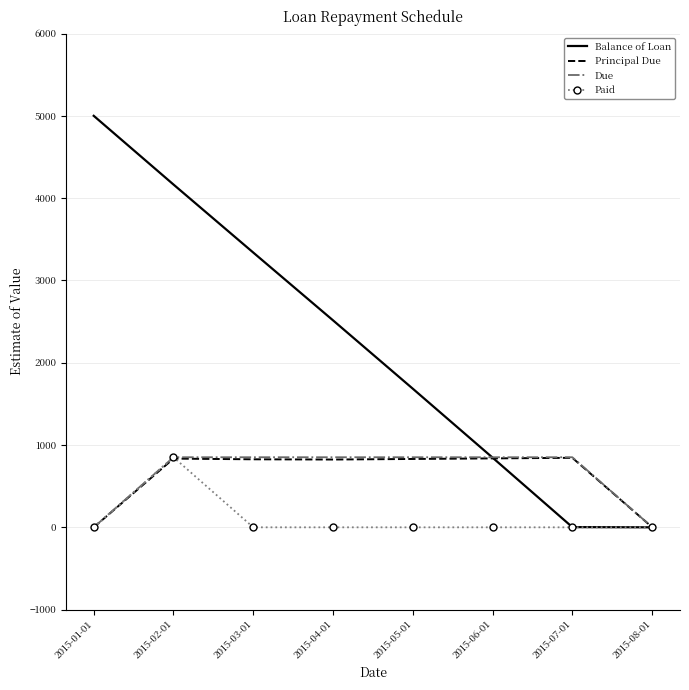

What is the difference between the highest and lowest values at 2015-02-01?

3330.3